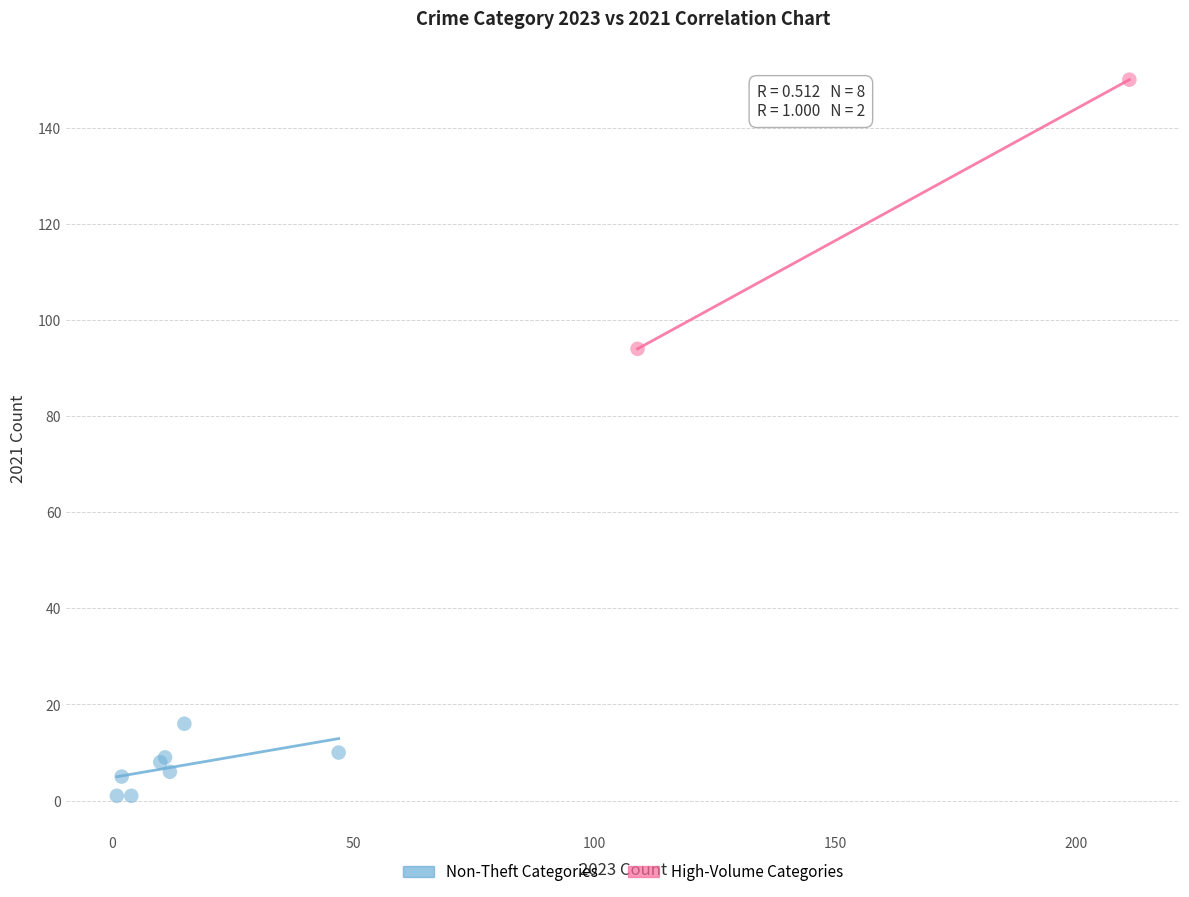

What are all the series names shown in the legend?

Non-Theft Categories, High-Volume Categories